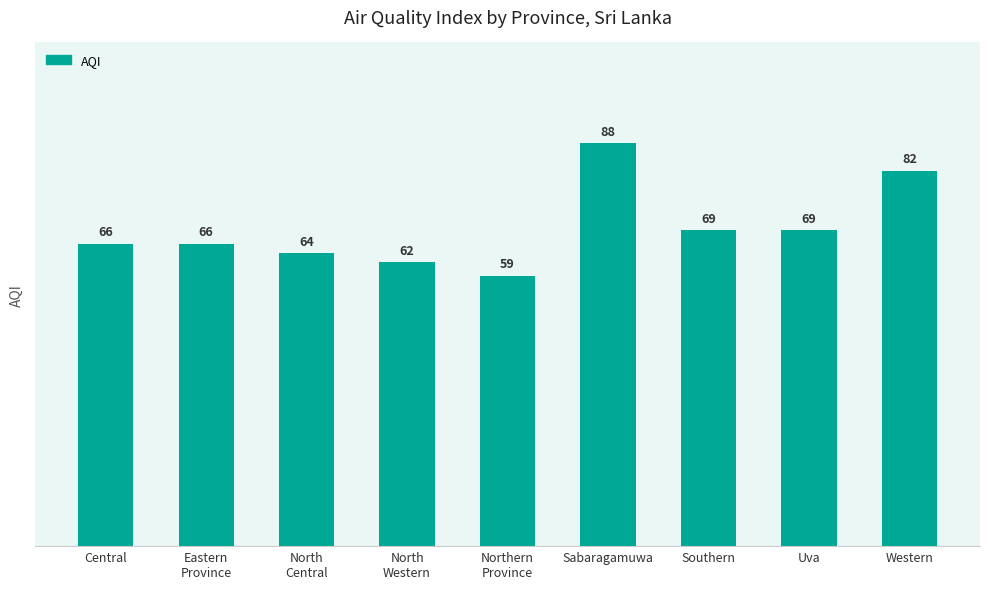

Read the value at Sabaragamuwa, to the nearest 5.

90